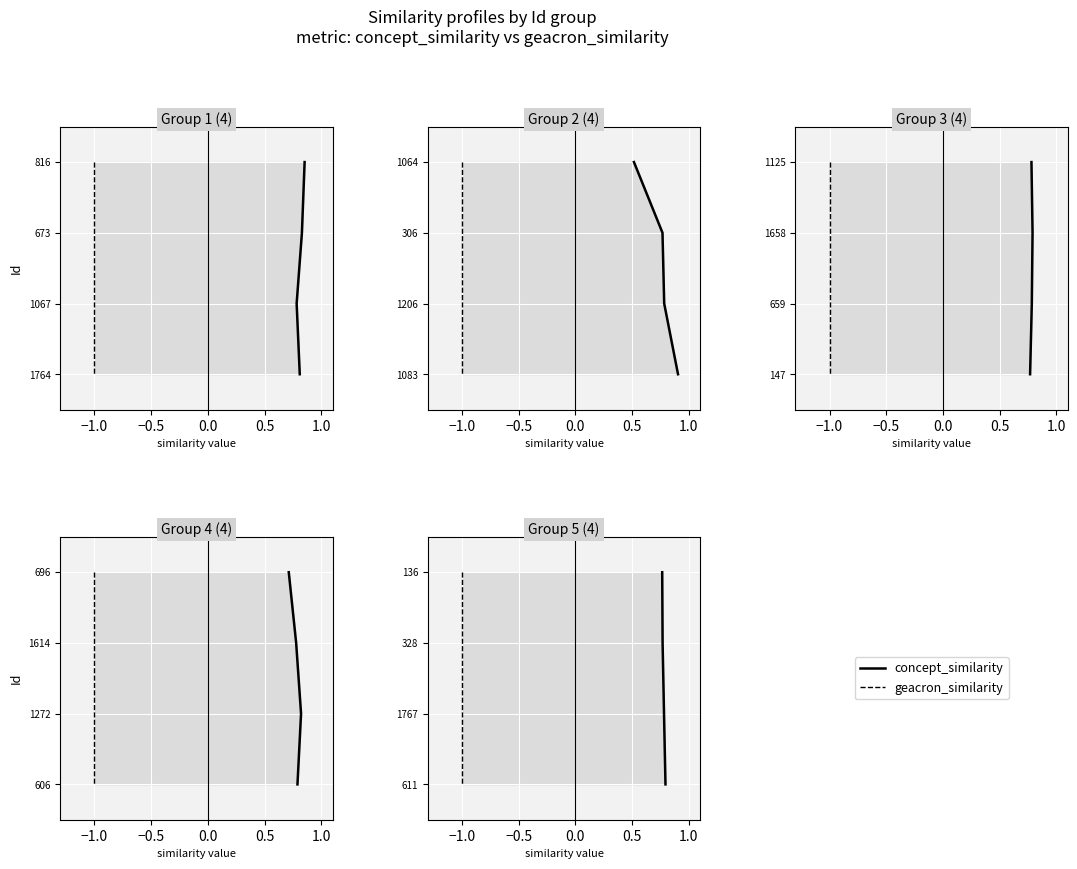

True or false: geacron_similarity and concept_similarity cross at least once.

False